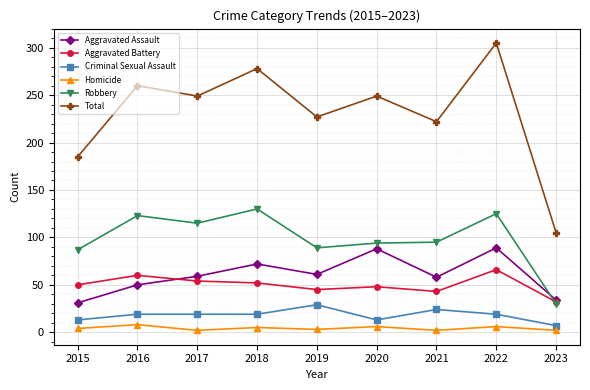

At which label is Robbery closest to 80?

2015